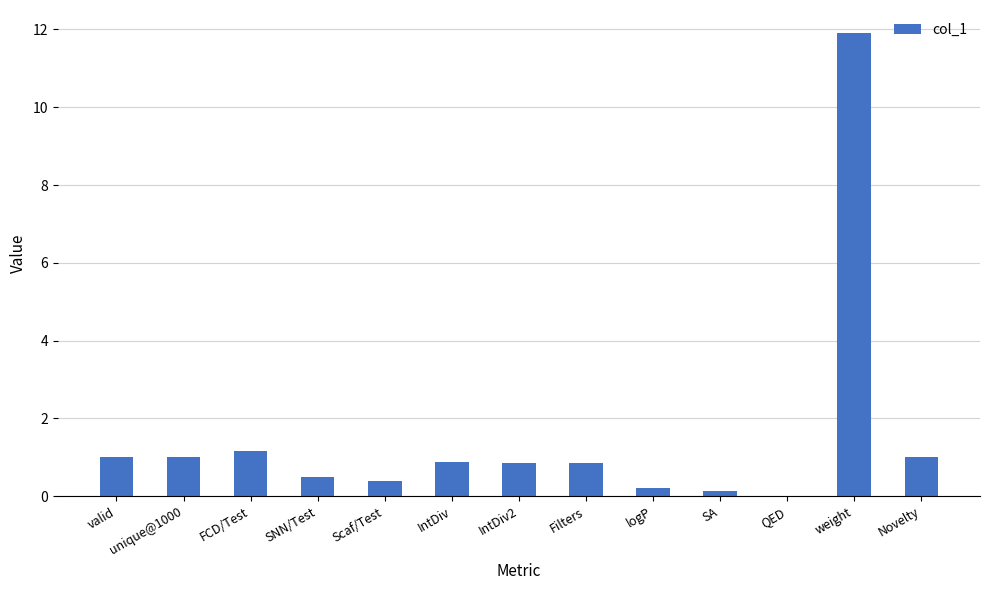

The chart shows a value of 0.9 at IntDiv. True or false?

True